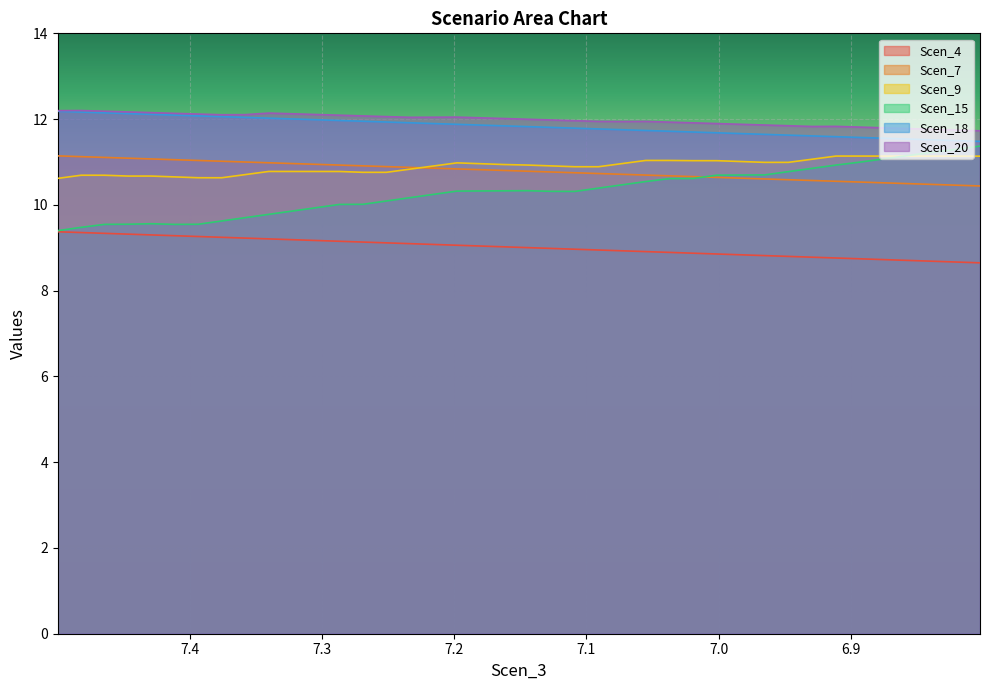

What is the label of the 36th point from the right?

7.428984586094187